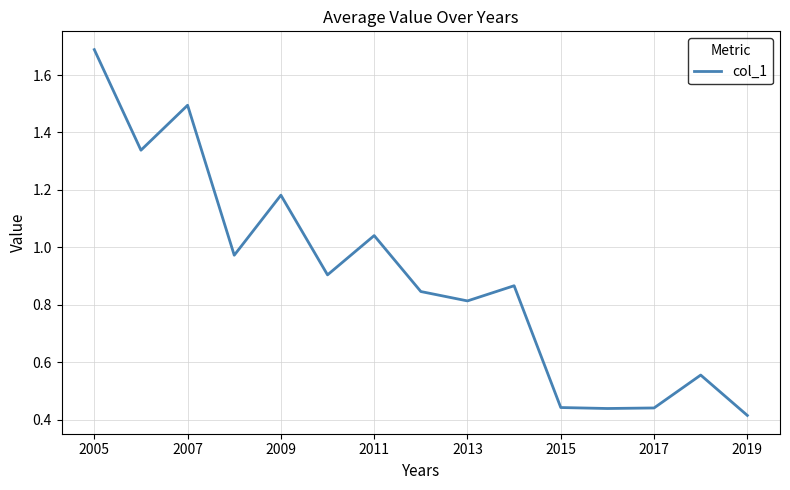

What is the maximum value shown in the chart?

1.7